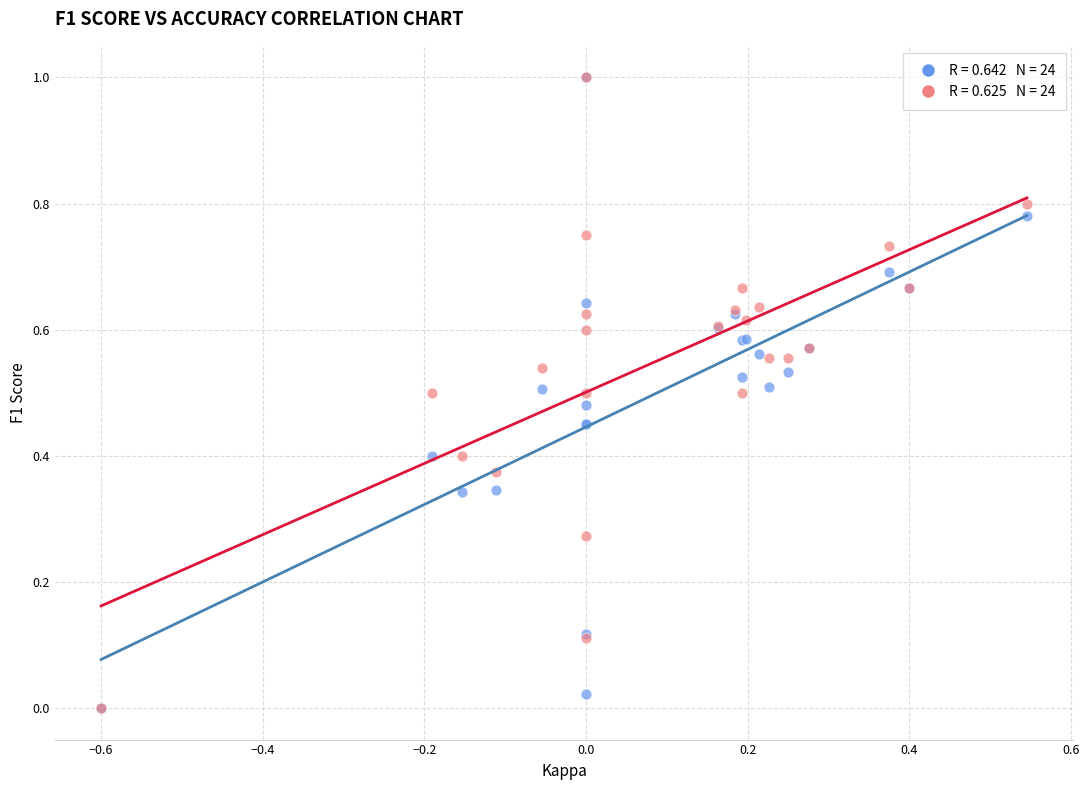

What are all the series names shown in the legend?

F1 Score, Accuracy